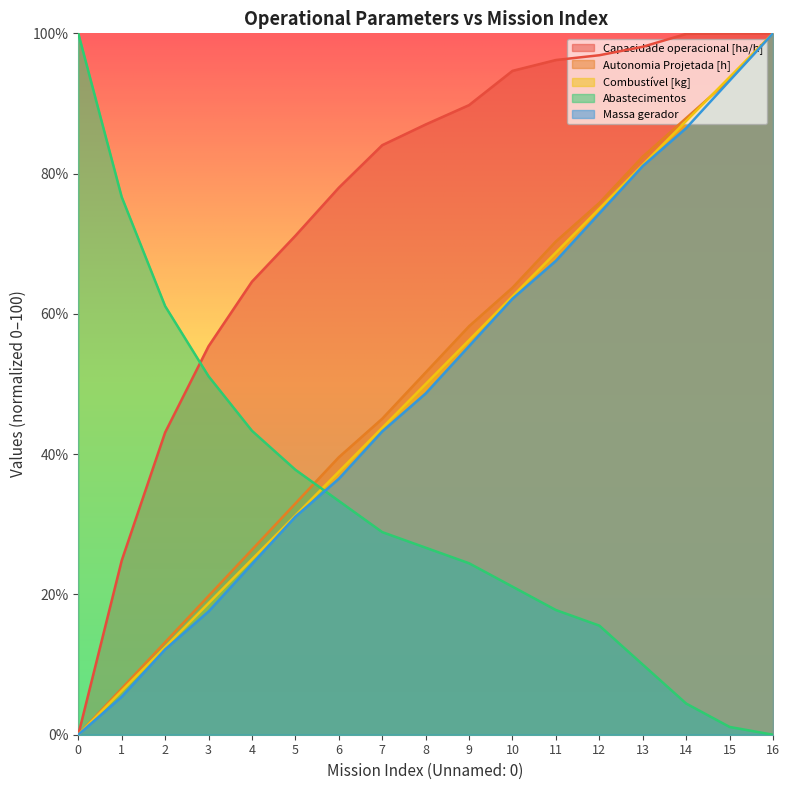

True or false: Capacidade operacional [ha/h] has a value of 94.7 at 10.

True